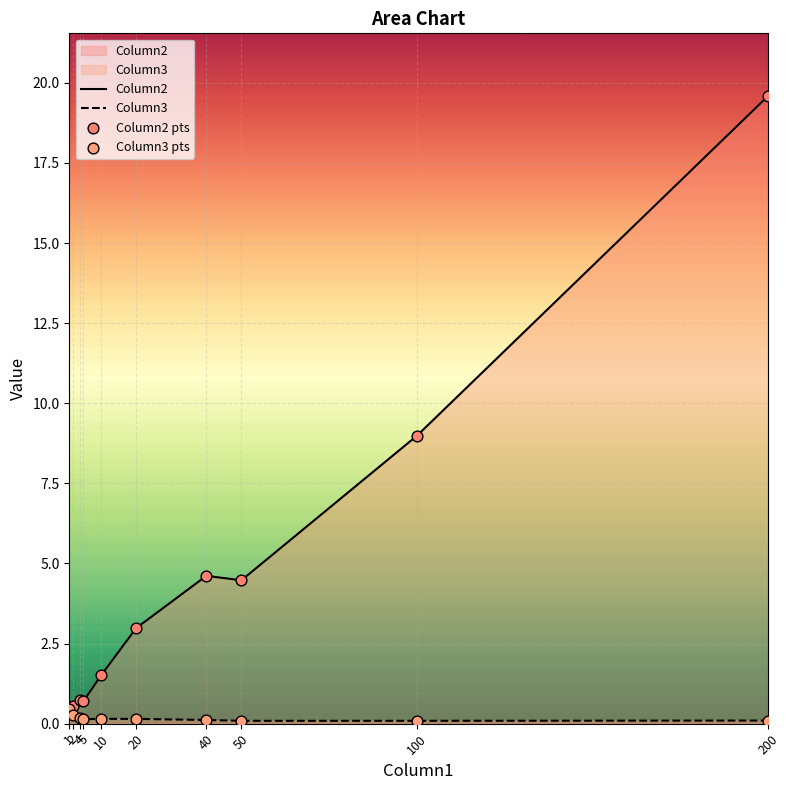

Which series reaches the maximum Y coordinate?

Column2